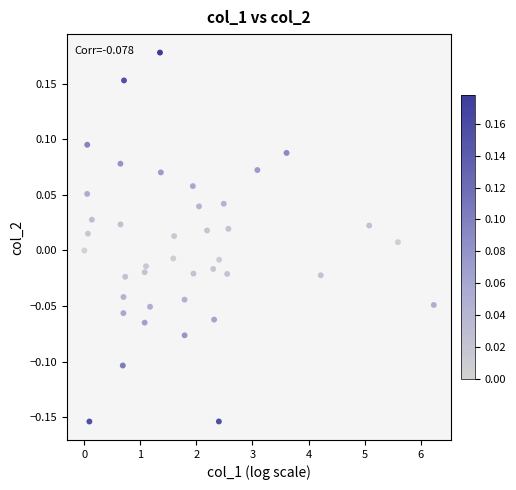

What is the range of Y values (max minus min)?

0.3